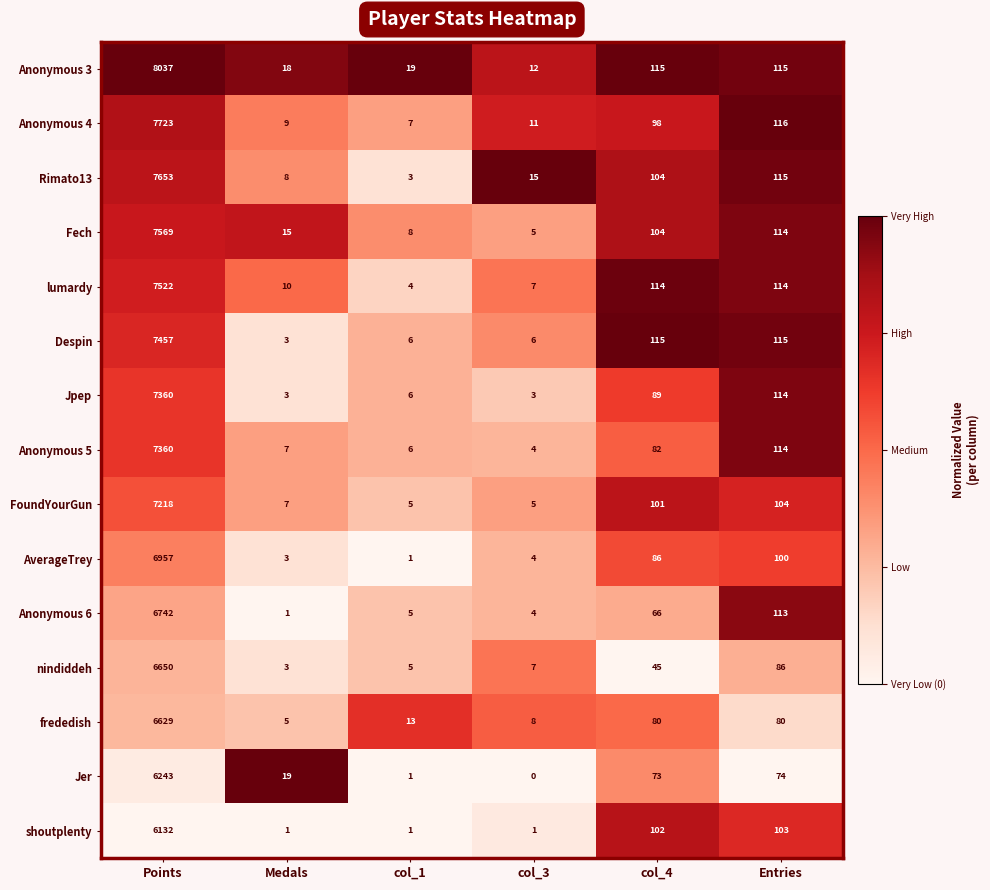

What is the difference between the maximum and minimum values in the Jpep series?

7357